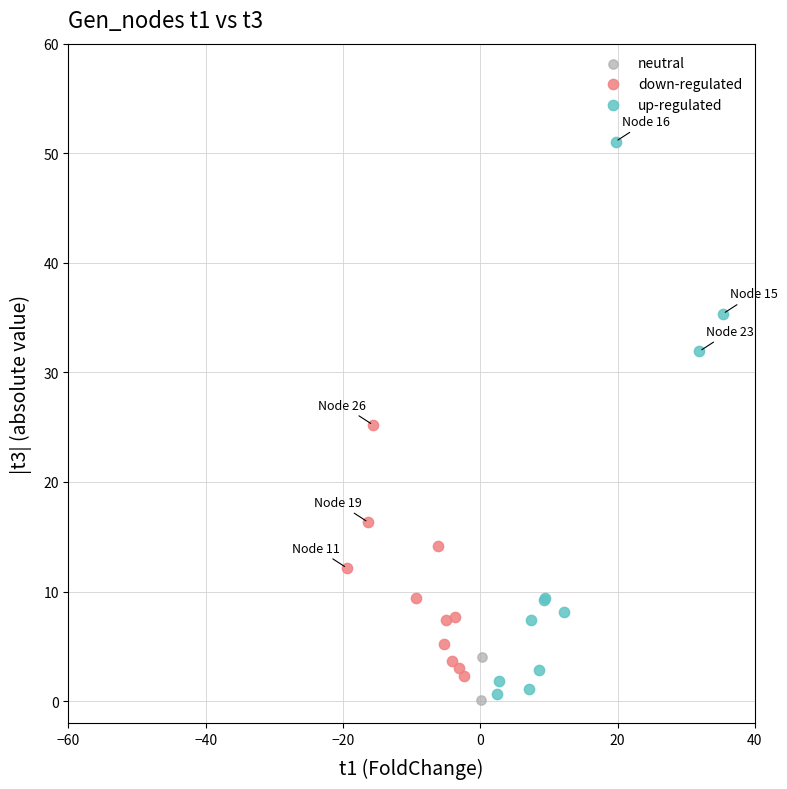

What are all the series names shown in the legend?

neutral, down-regulated, up-regulated